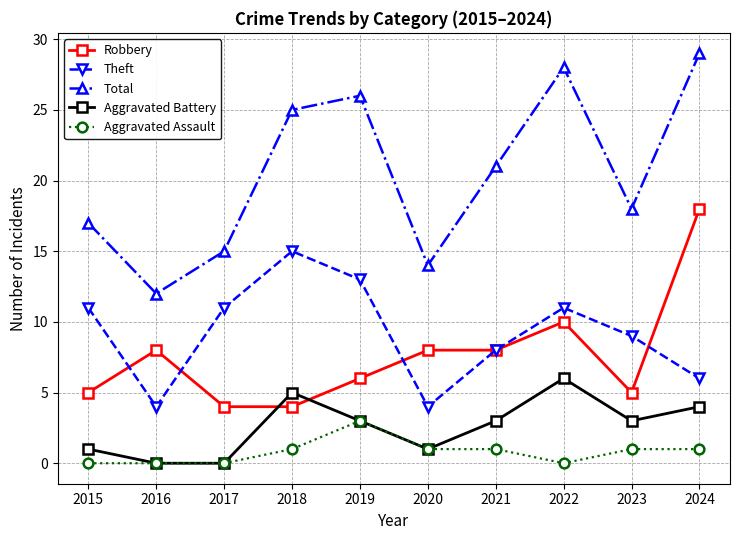

What is the sum of all Total values?

205